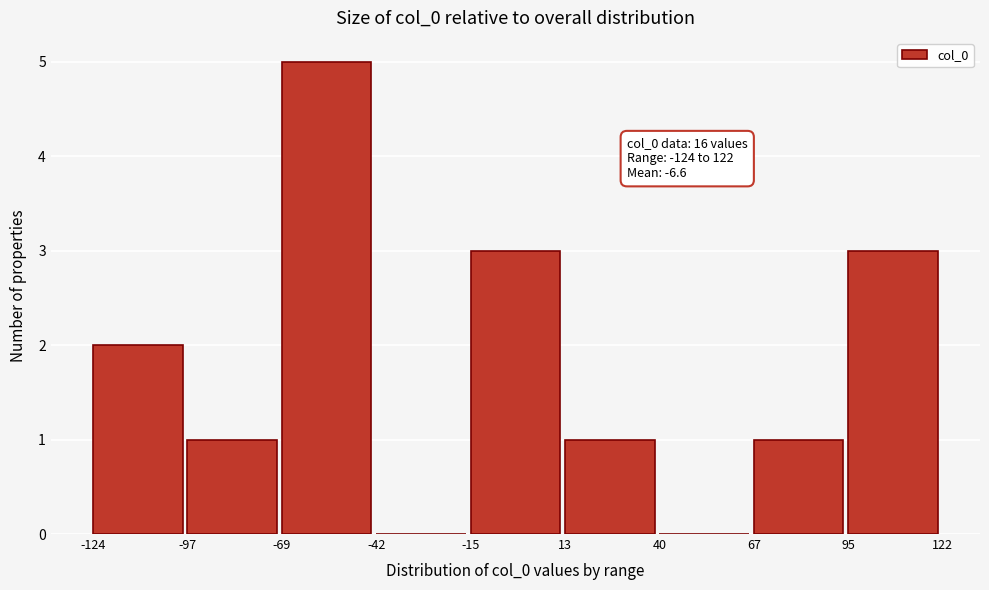

Over which range of the x-axis is the bar tallest?

-69 to -42